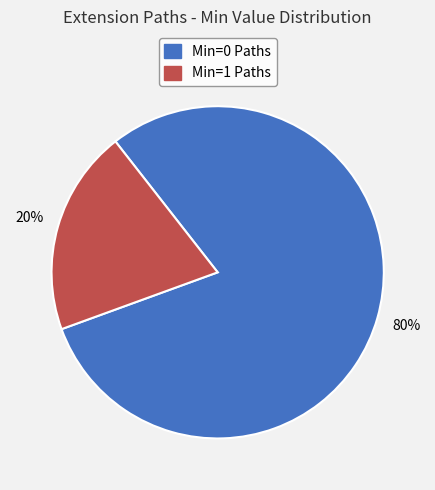

Combined, do Min=1 Paths and Min=0 Paths account for over 50%?

Yes